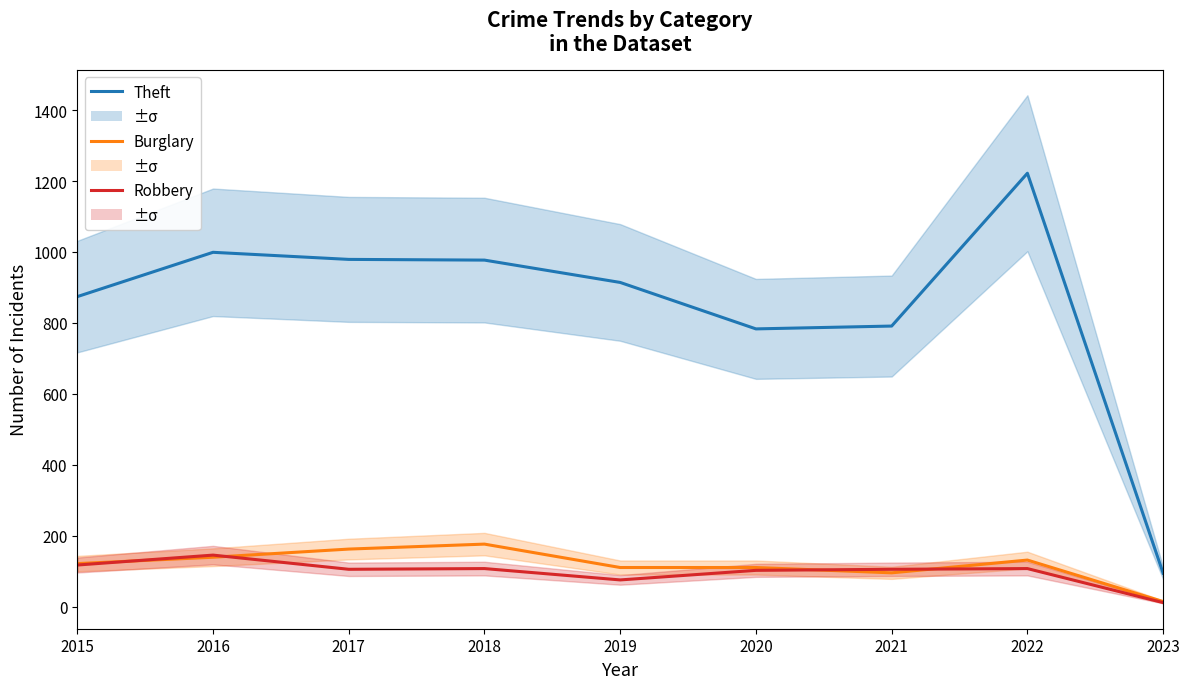

What is the total value across all series at 2021?

991